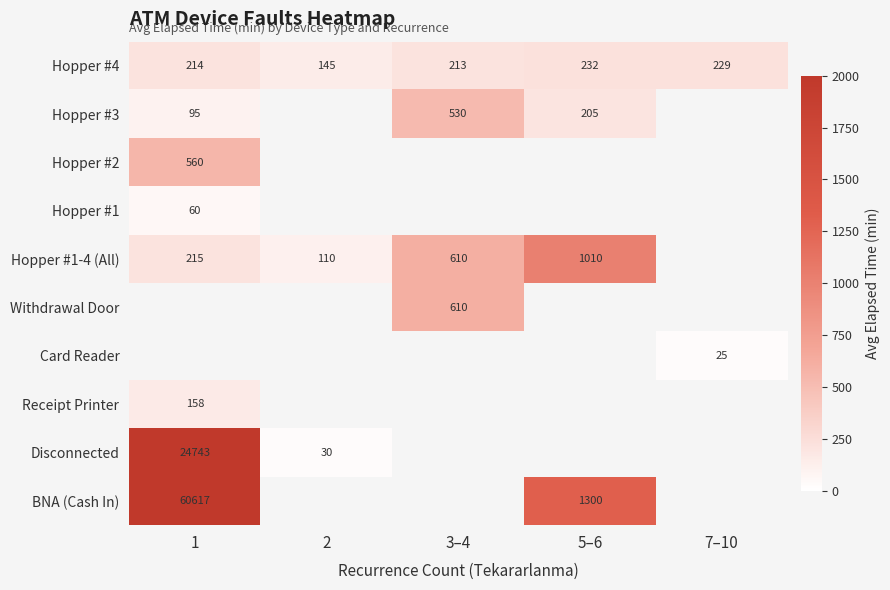

At which label does Hopper #2 reach its minimum?

1